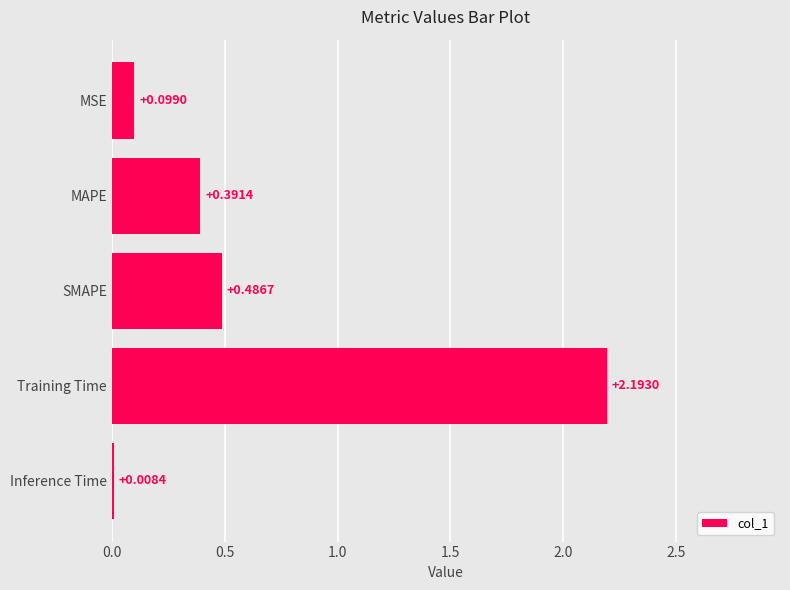

Where is the data nearest to the value 1?

SMAPE